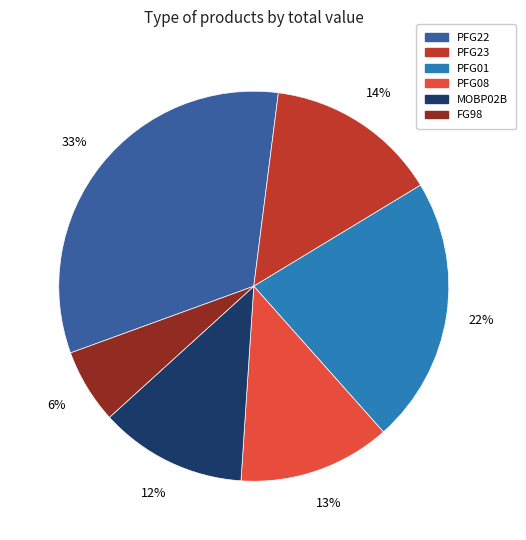

To the nearest percent, what is the combined percentage of PFG08 and MOBP02B?

25%